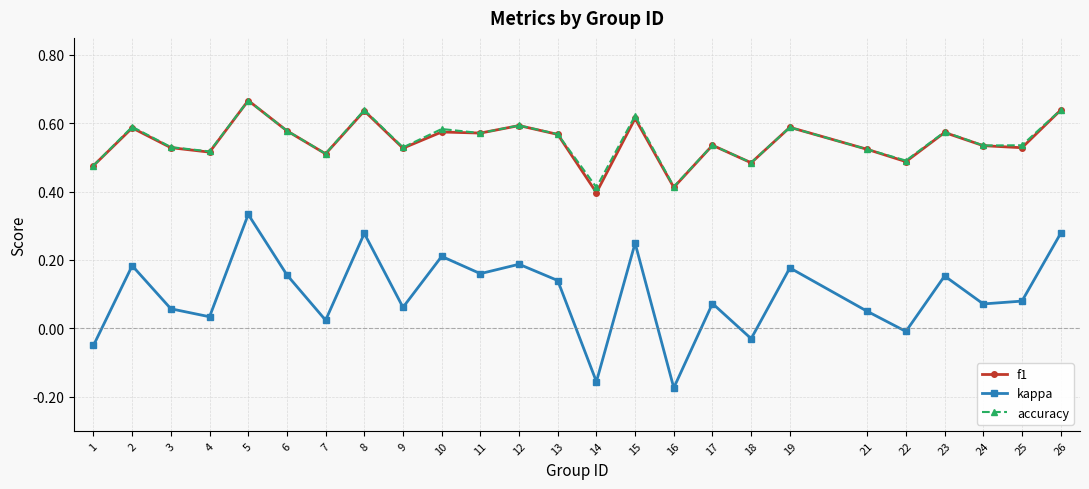

The value of accuracy at 11 is 0.6. True or false?

True